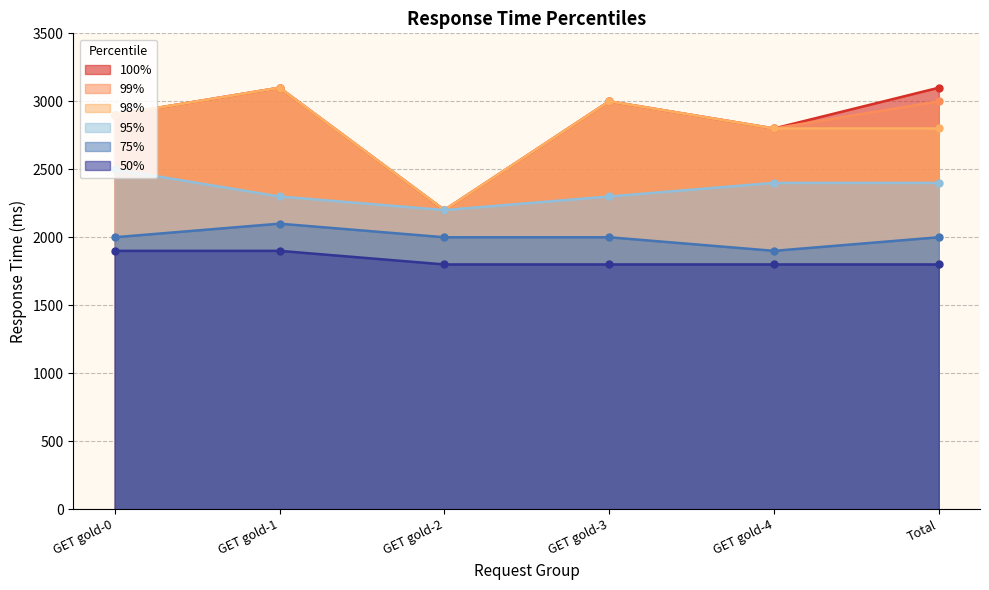

What are all the series names shown in the legend?

100%, 99%, 98%, 95%, 75%, 50%